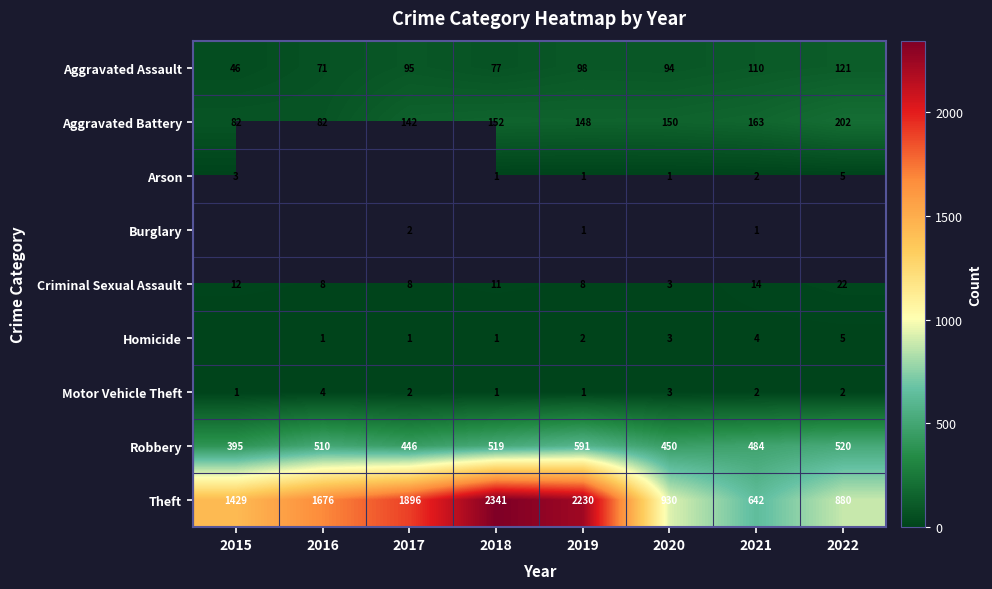

Where is Theft nearest to the value 1491?

2015